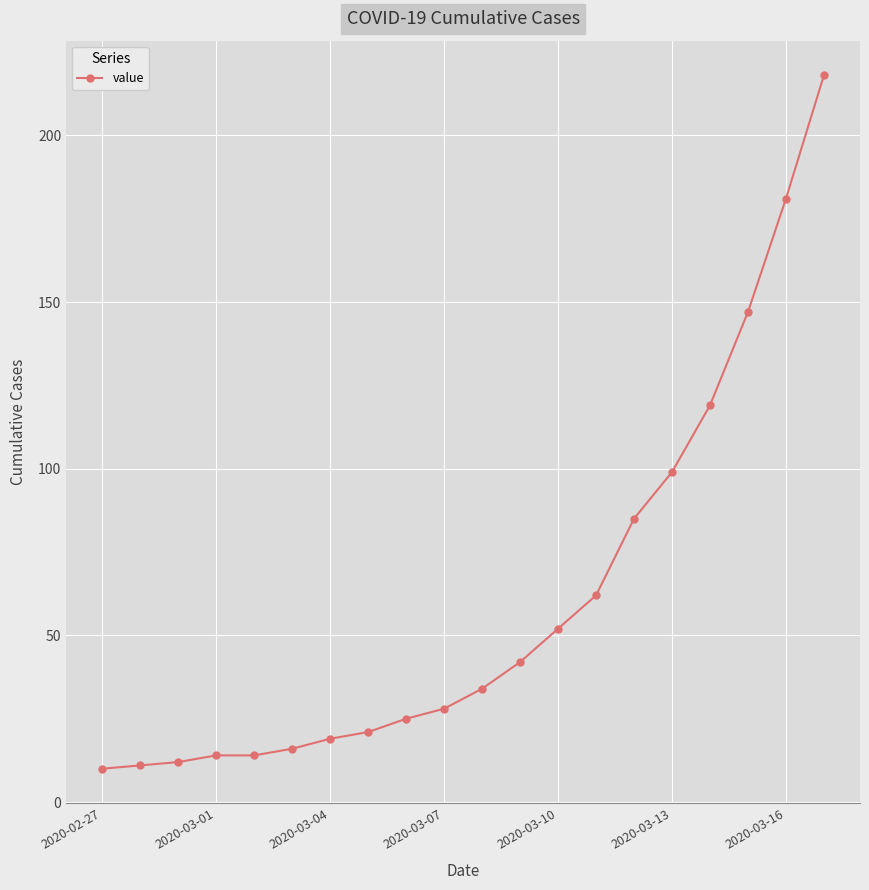

What is the difference between the maximum and second lowest values?

207